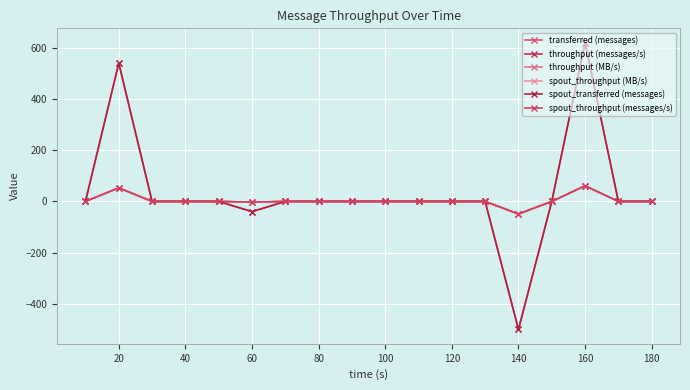

At which label does transferred (messages) first exceed 0?

20